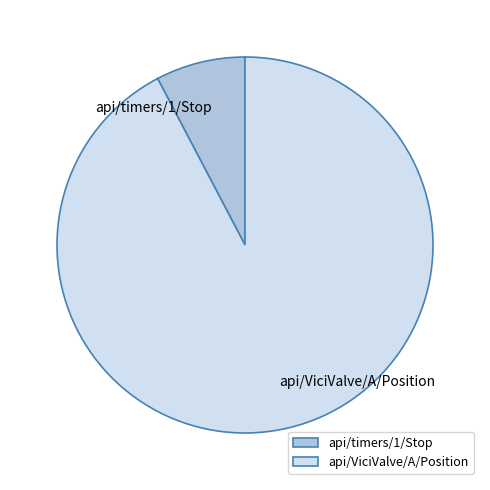

What is the ratio of the value at api/ViciValve/A/Position to the value at api/timers/1/Stop?

12.0